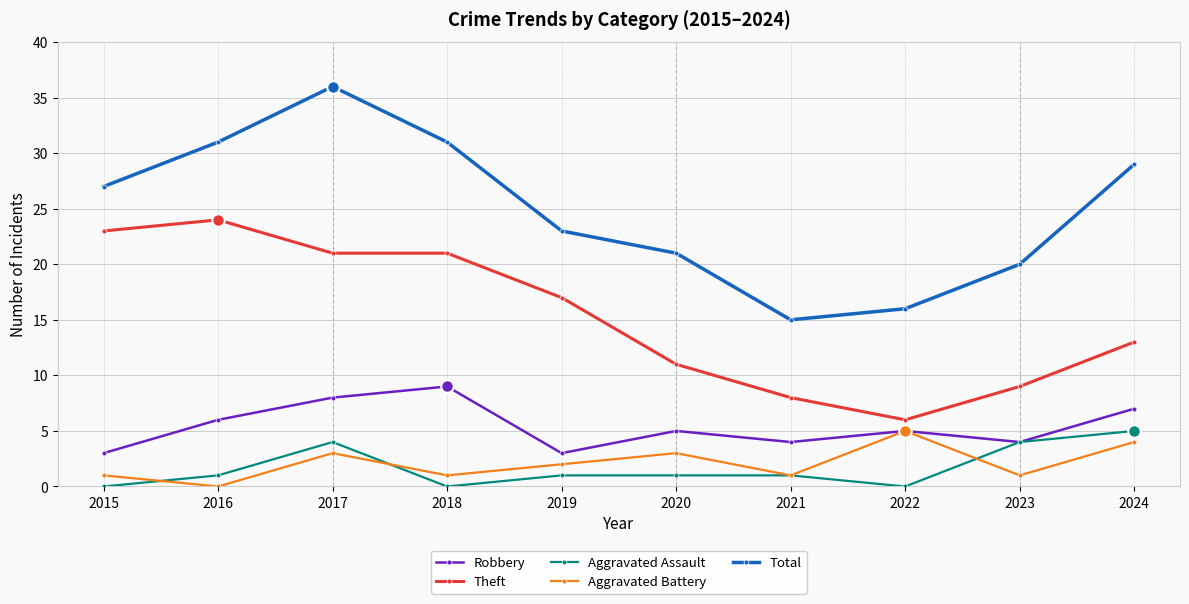

The Aggravated Assault series shows 5 at 2024. True or false?

True